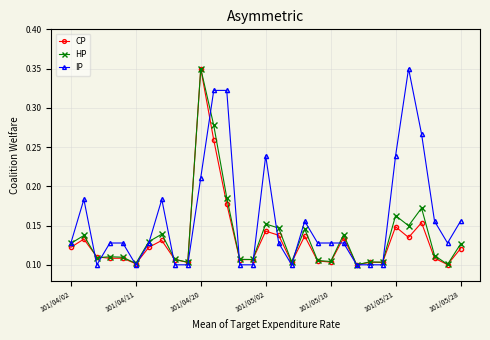

Which series has the largest total across all categories?

IP